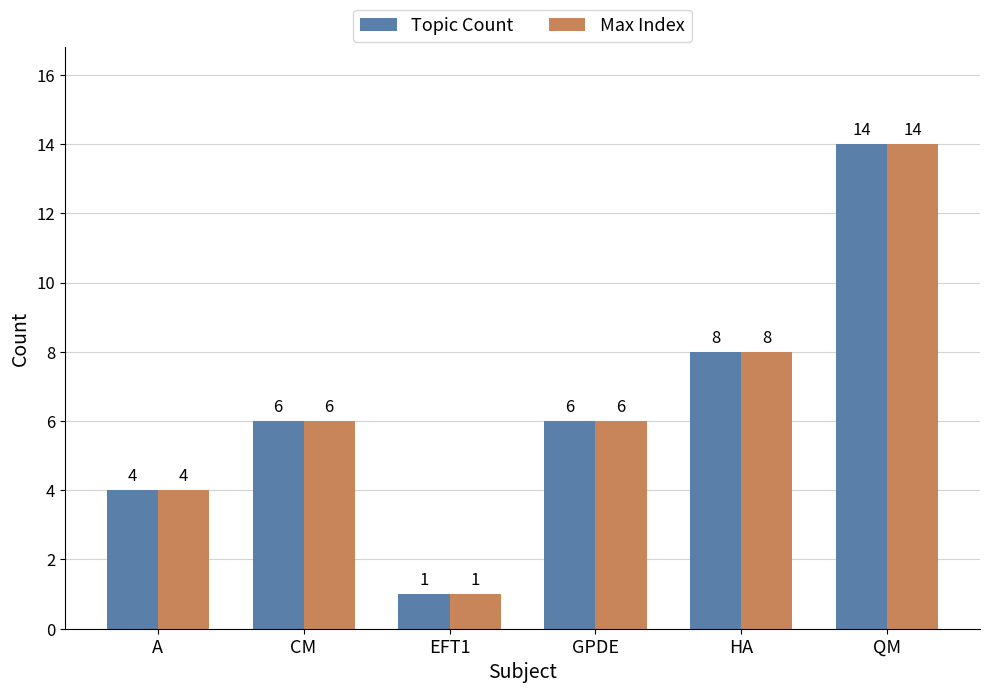

What is the sum of the Max Index values at QM and A?

18